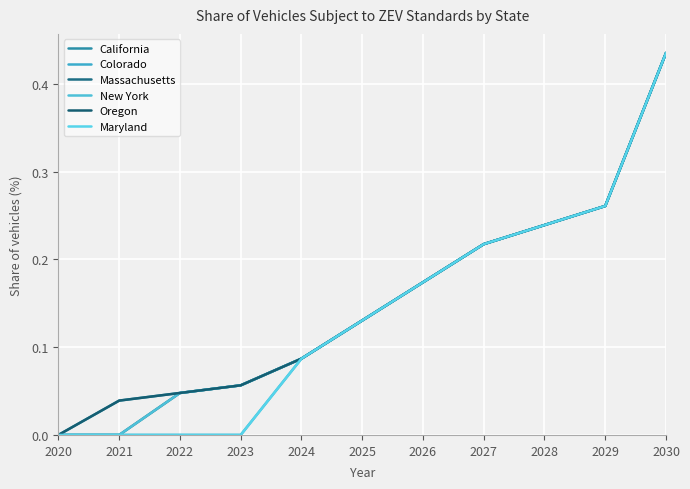

Does the chart have visible grid lines?

Yes